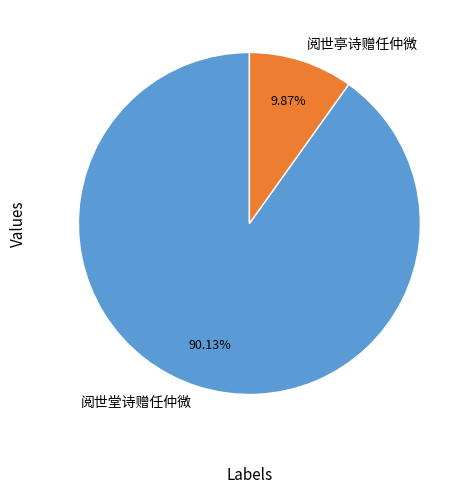

Which slice is the smallest?

阅世亭诗赠任仲微